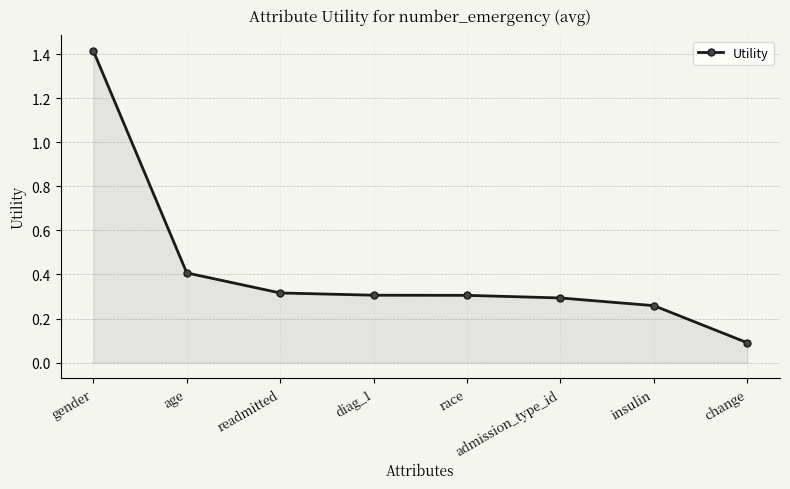

Does the chart have visible grid lines?

Yes